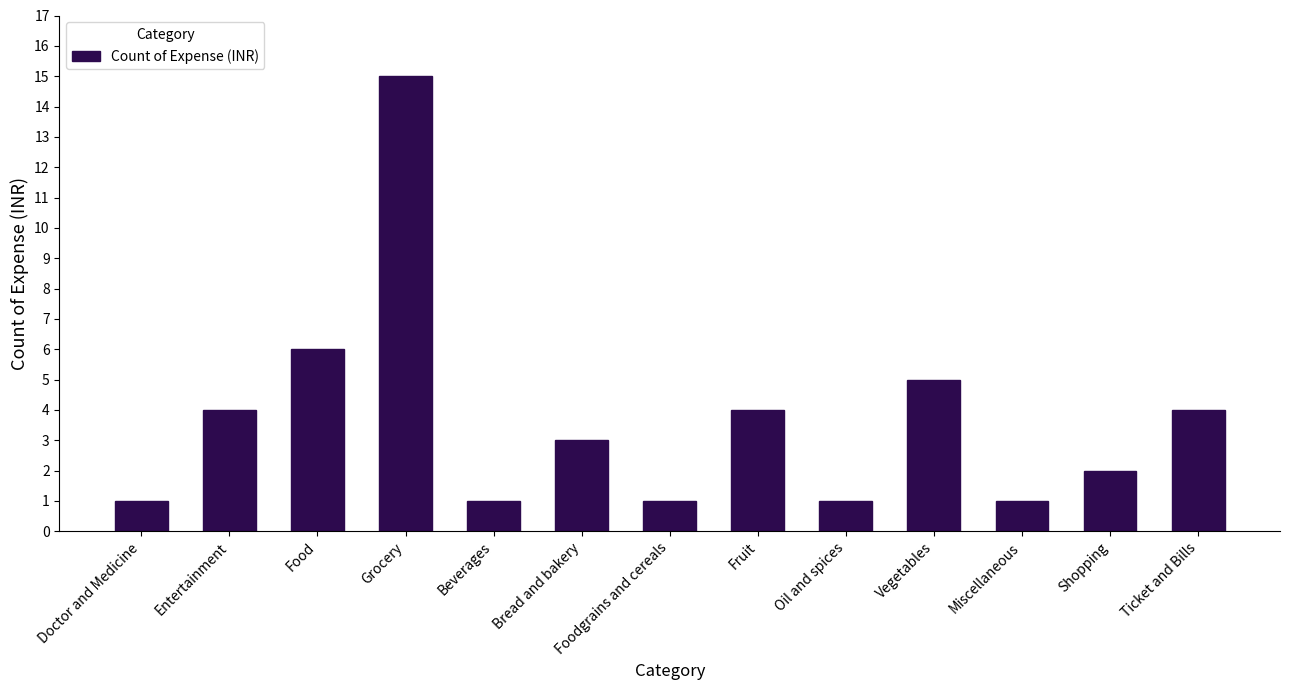

How many data points are less than 3?

6